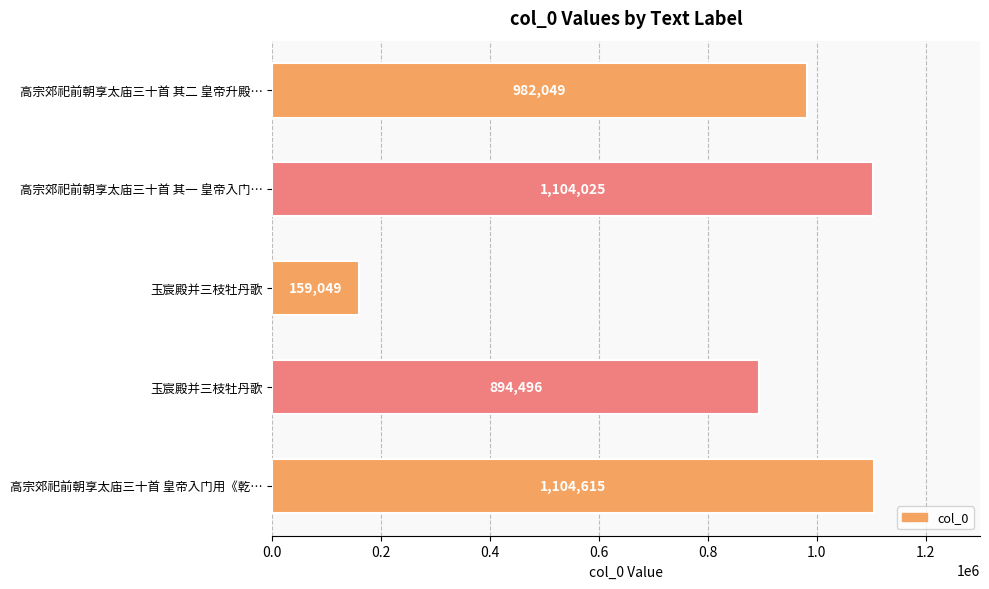

How many data points are less than 982049?

2